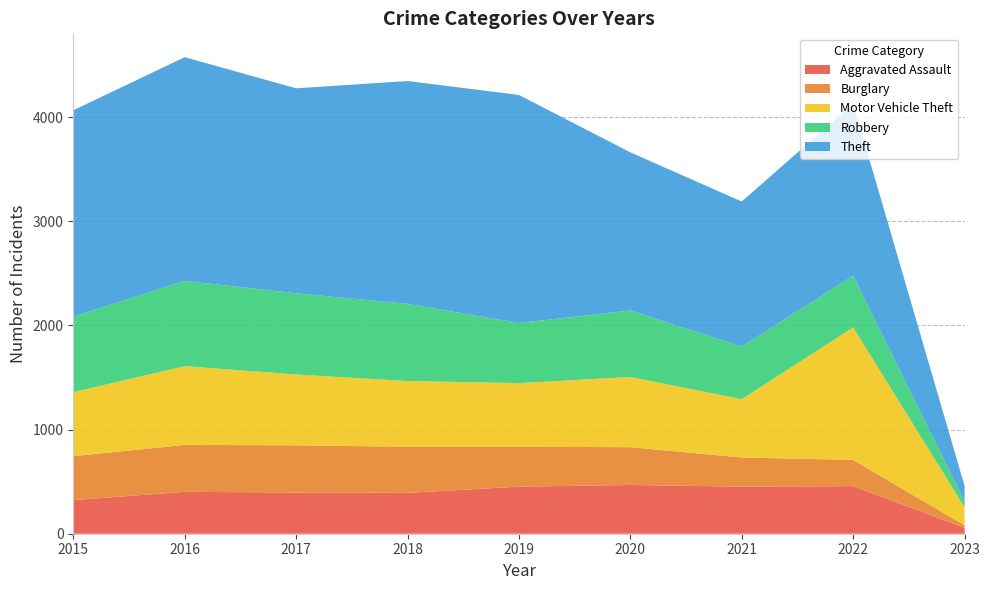

Reading right to left, transcribe all the data shown in this chart.

Aggravated Assault: 2023=57	2022=457	2021=452	2020=468	2019=452	2018=392	2017=396	2016=402	2015=323
Burglary: 2023=24	2022=252	2021=280	2020=363	2019=383	2018=443	2017=453	2016=451	2015=422
Motor Vehicle Theft: 2023=173	2022=1272	2021=560	2020=674	2019=611	2018=631	2017=680	2016=756	2015=614
Robbery: 2023=57	2022=497	2021=506	2020=639	2019=577	2018=741	2017=780	2016=819	2015=726
Theft: 2023=148	2022=1651	2021=1392	2020=1518	2019=2190	2018=2140	2017=1968	2016=2148	2015=1981